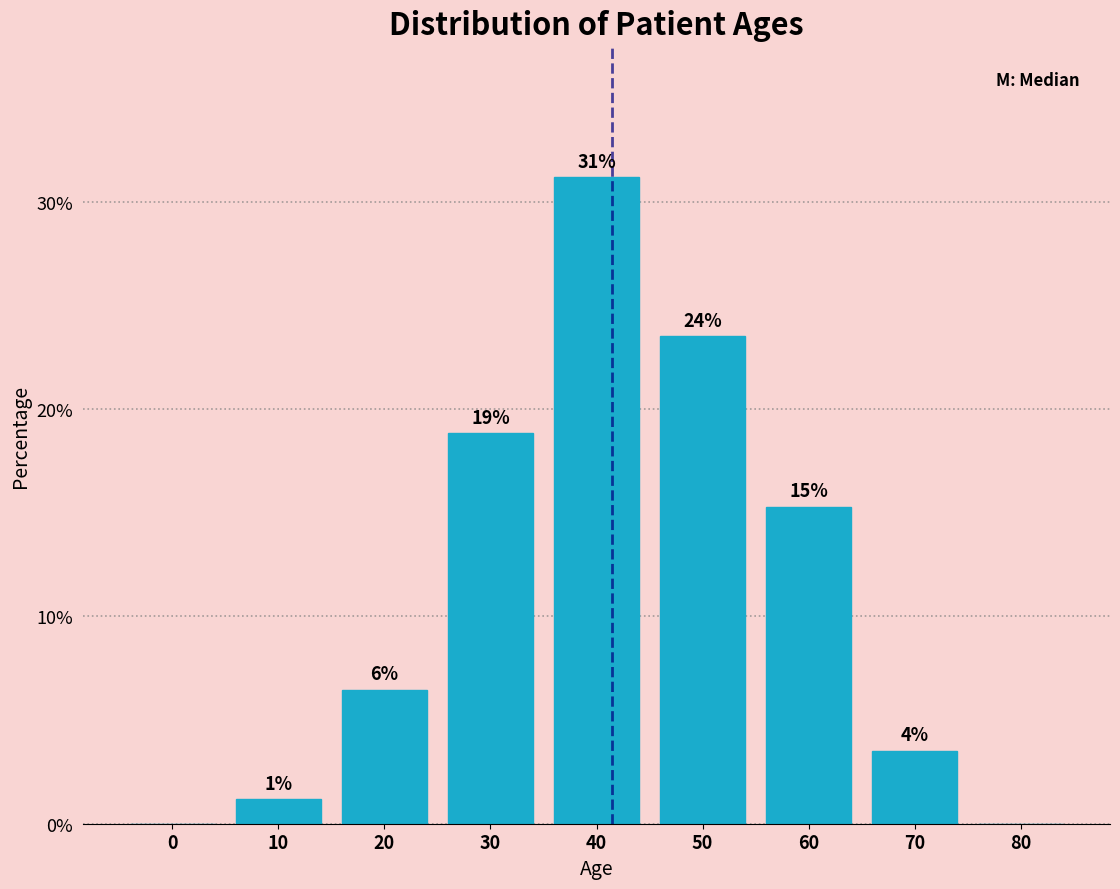

Are the bars horizontal?

No